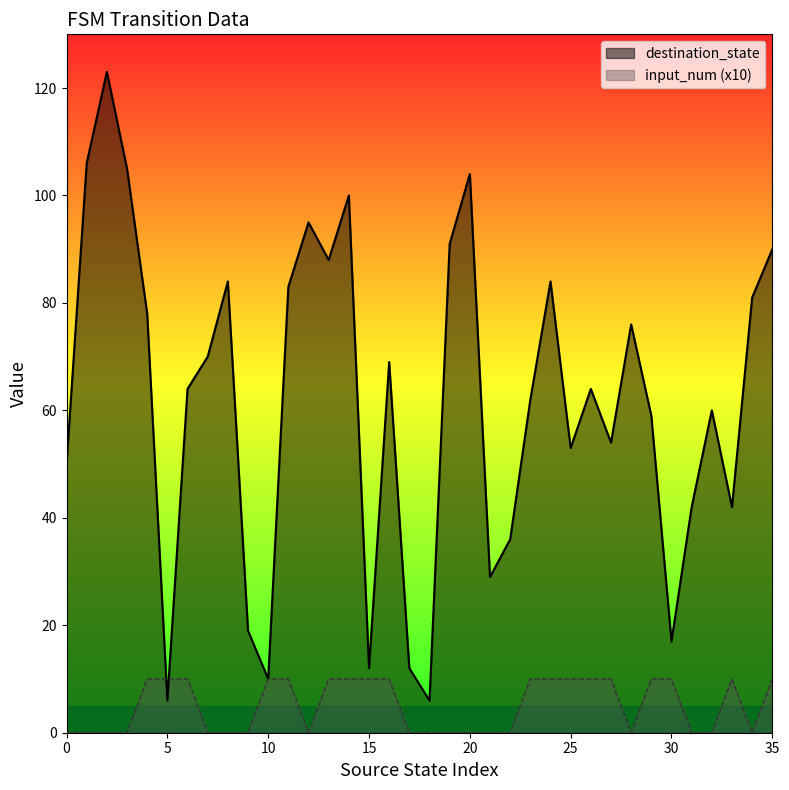

True or false: destination_state and input_num cross at least once.

True